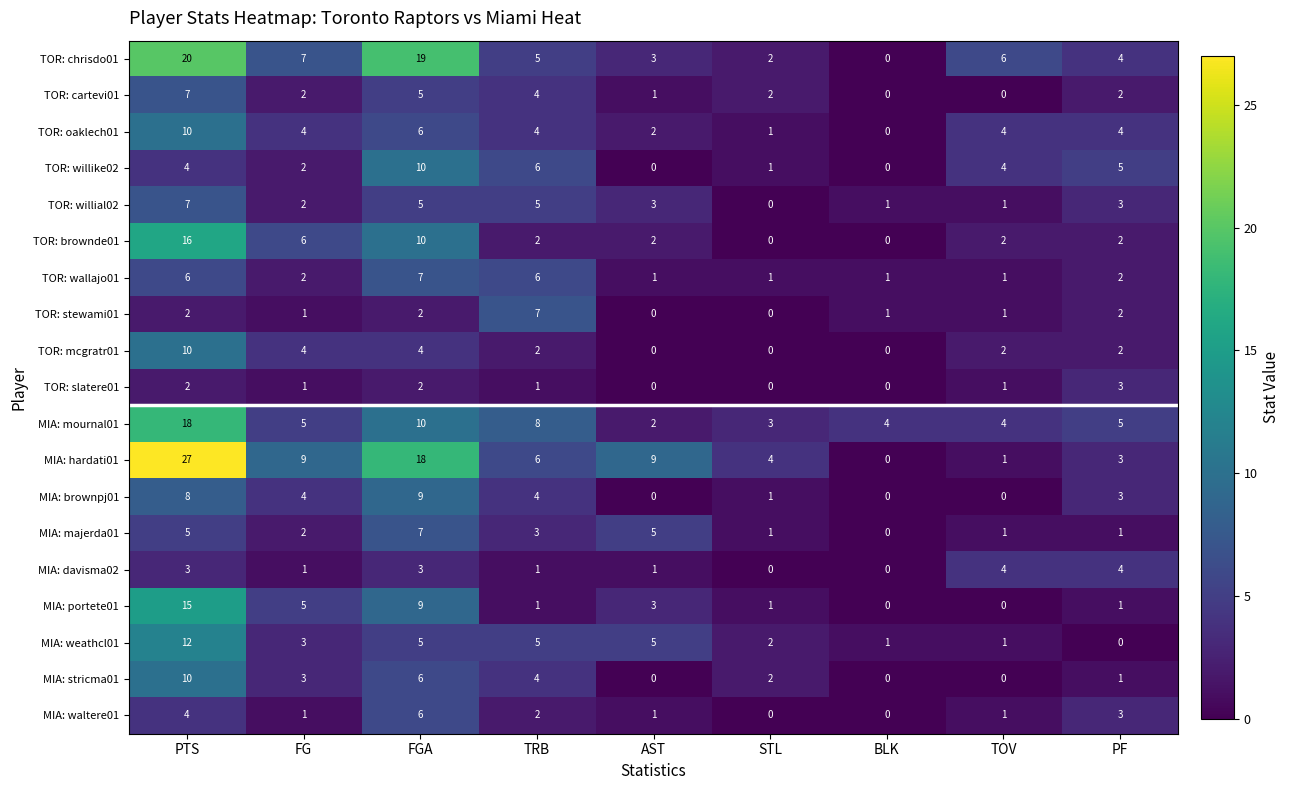

The MIA: weathcl01 series shows 1 at FG. True or false?

False